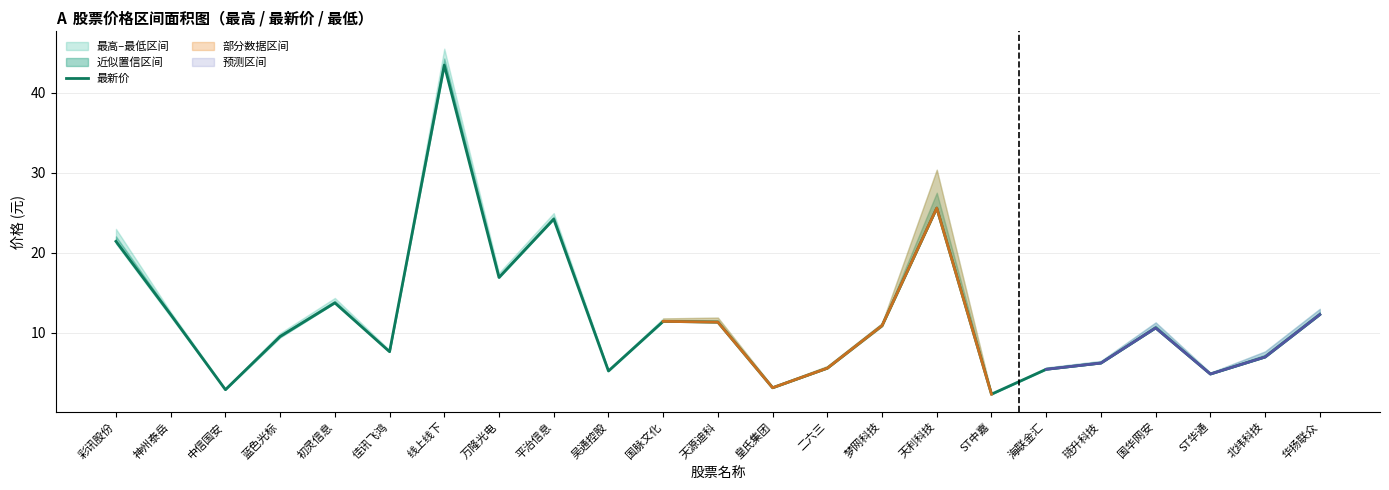

Which has a higher value, 皇氏集团 or 天源迪科?

天源迪科